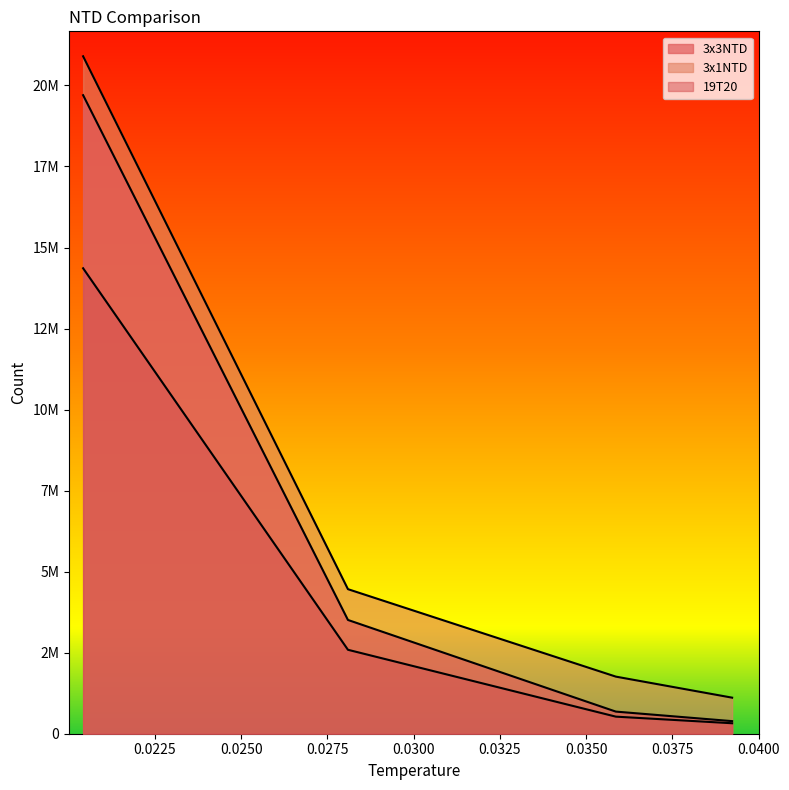

Between 0.028095 and 0.03923, which is larger?

0.028095